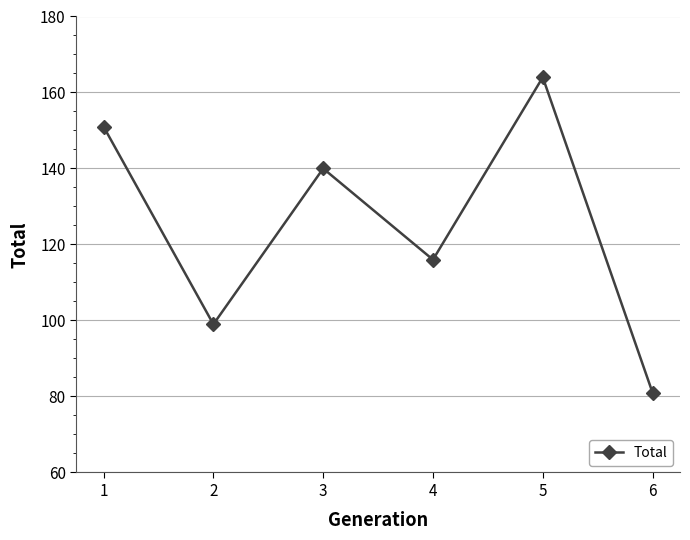

True or false: the data has more than 0 interior local peaks.

True